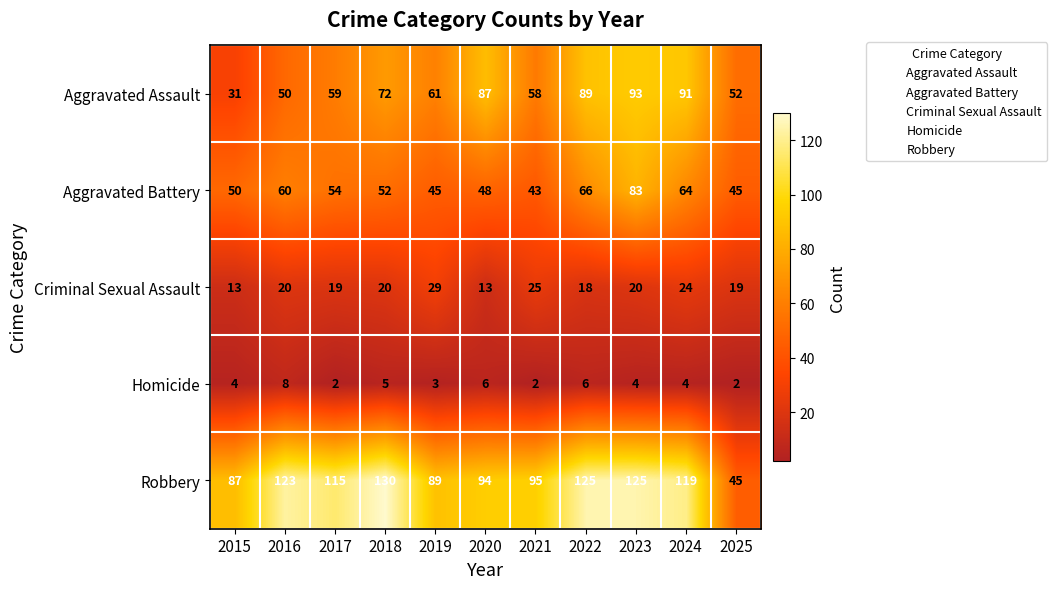

Rank the series at 2023 from lowest to highest value.

Homicide, Criminal Sexual Assault, Aggravated Battery, Aggravated Assault, Robbery